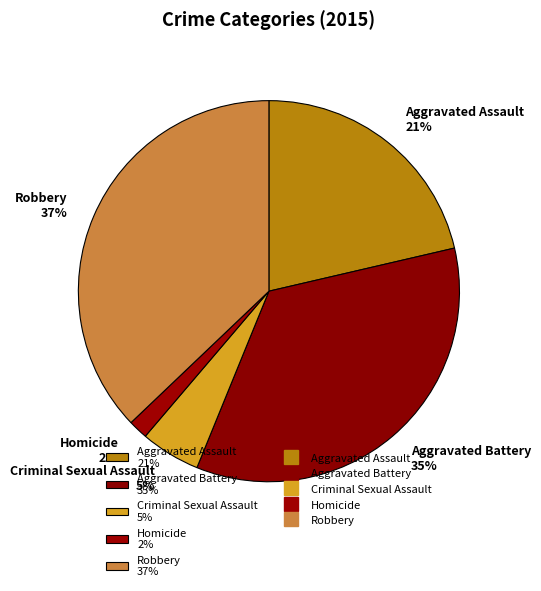

How many segments does this pie chart have?

5